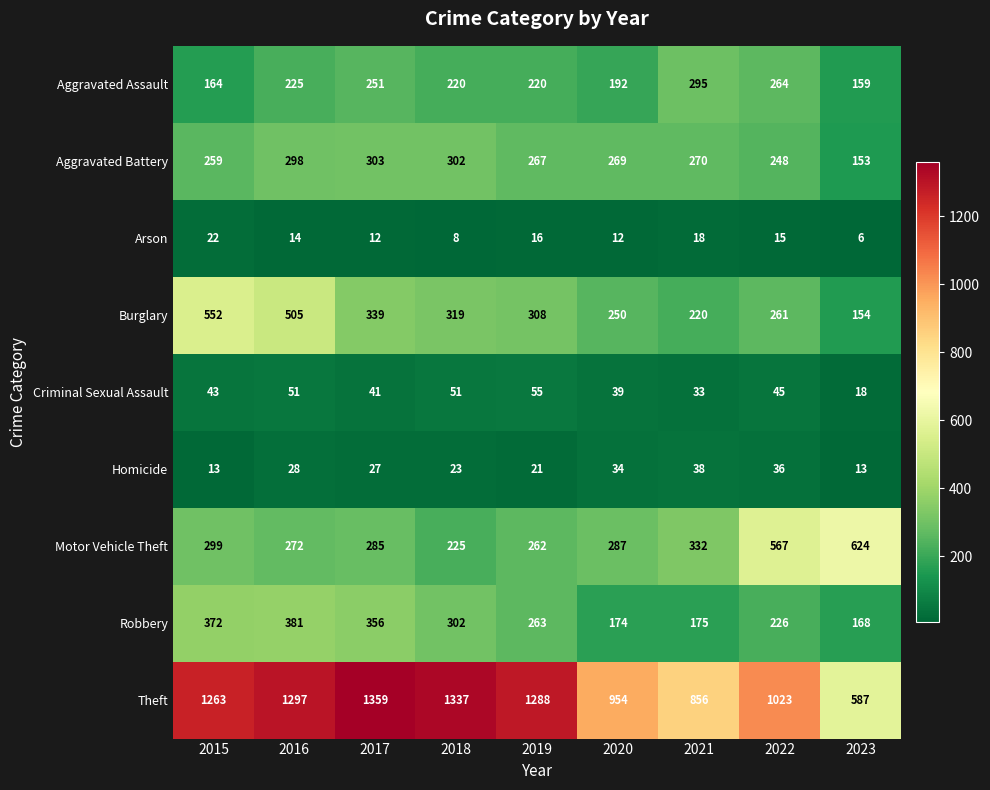

At which label is Burglary closest to 353?

2017